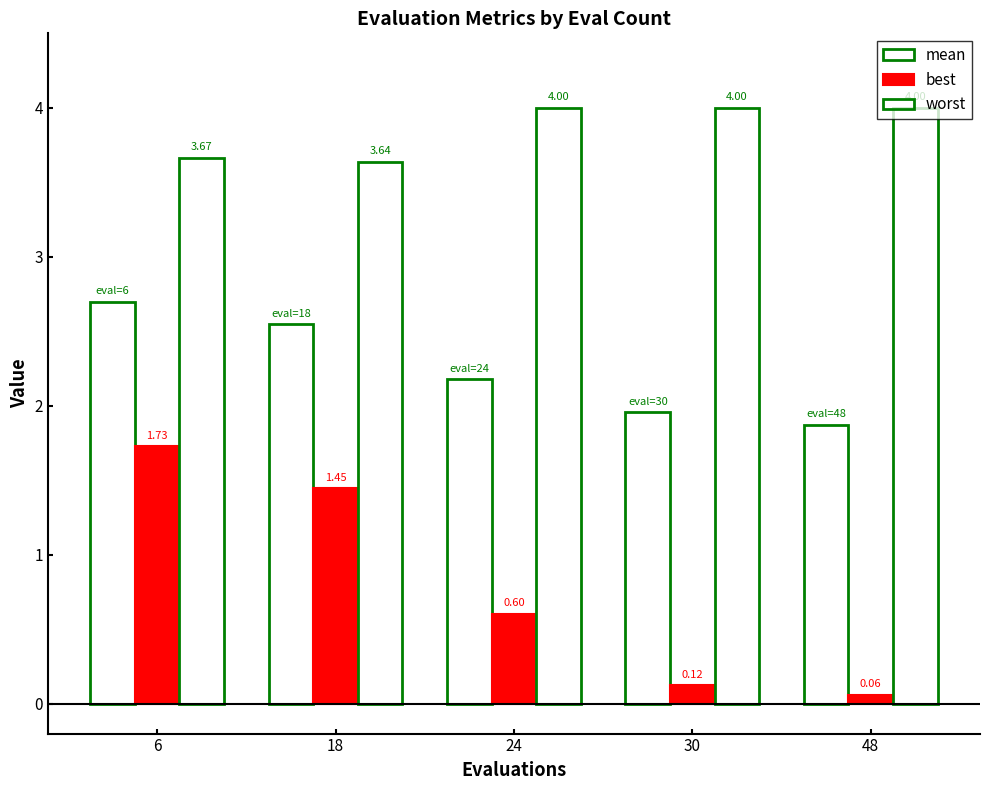

How many bars are there in each group?

3